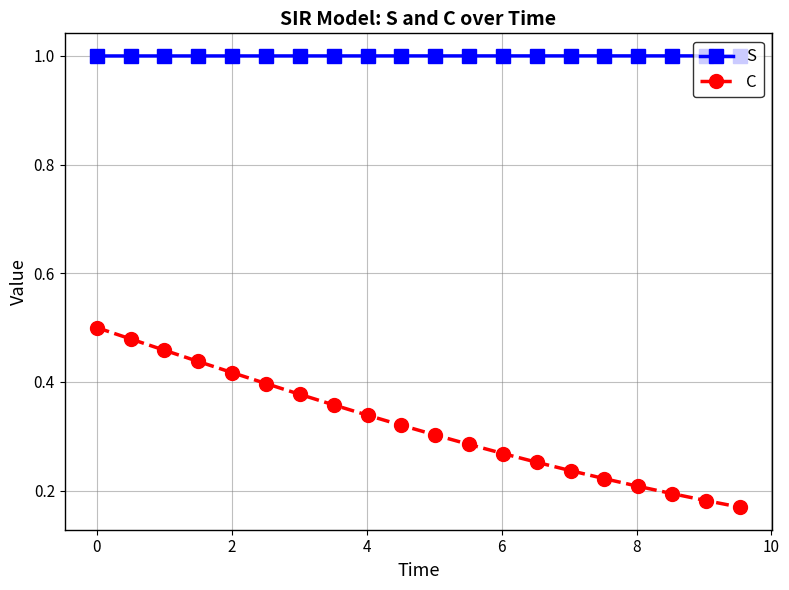

What is the lowest value of the S series?

1.0